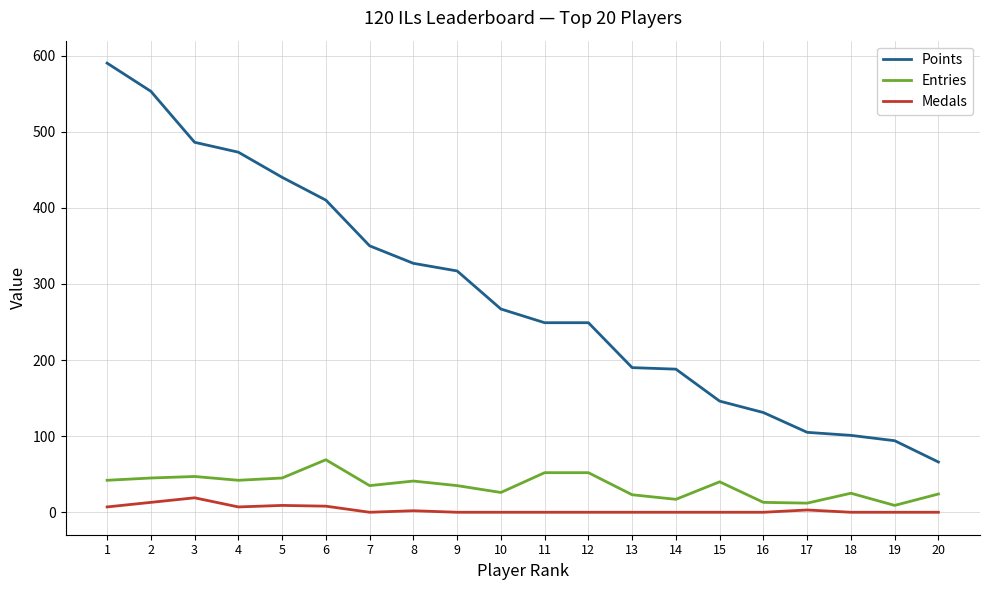

What is the maximum value for Entries?

69